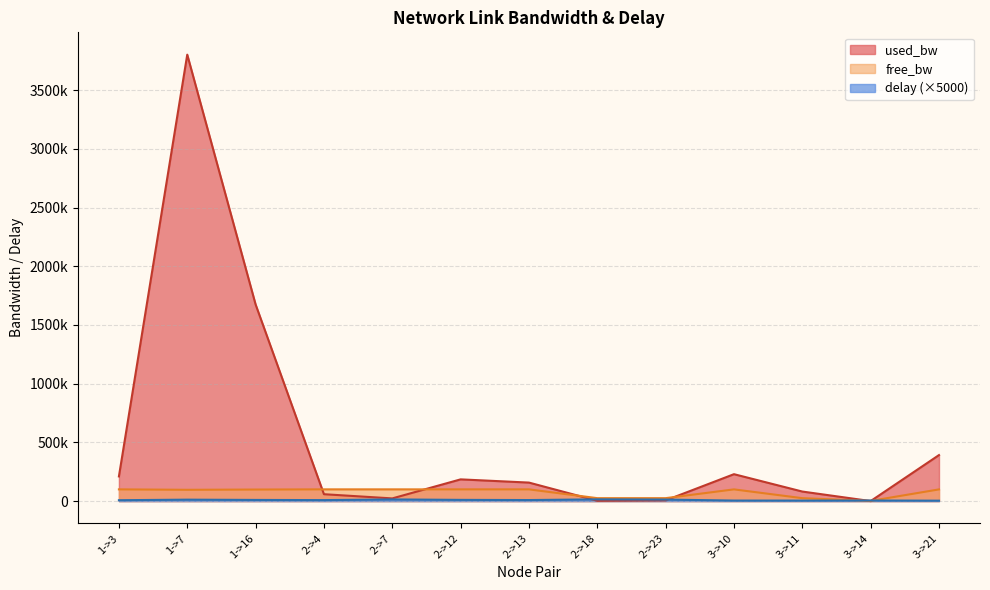

Which label corresponds to the largest value in the chart?

1->7